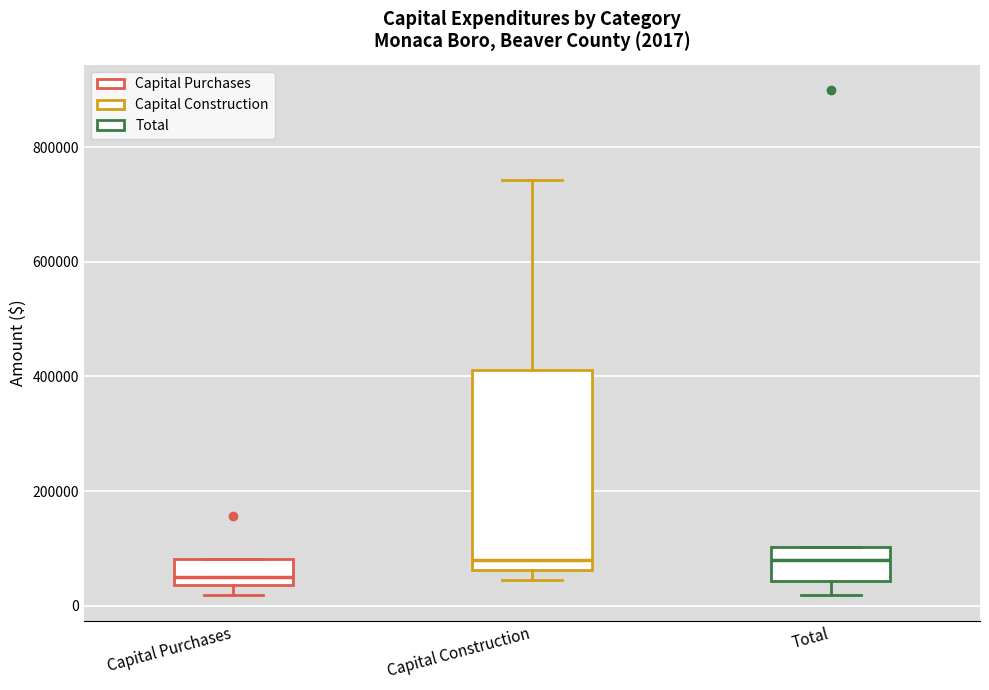

Which box is the tallest, from its lower edge to its upper edge?

Capital Construction